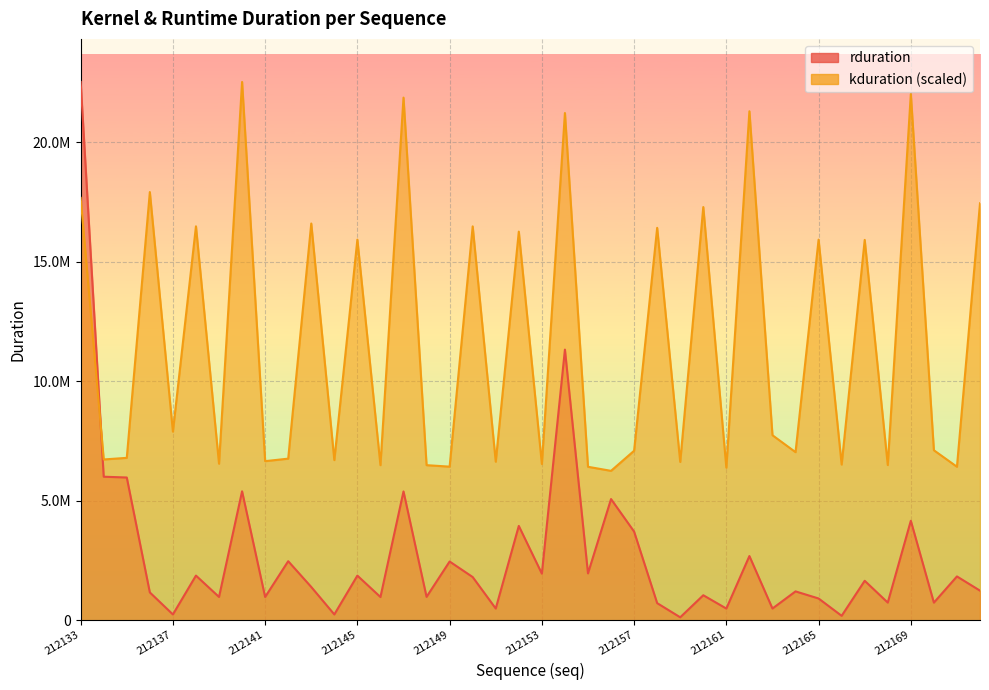

The value of kduration at 212144 is 4215722.1. True or false?

False